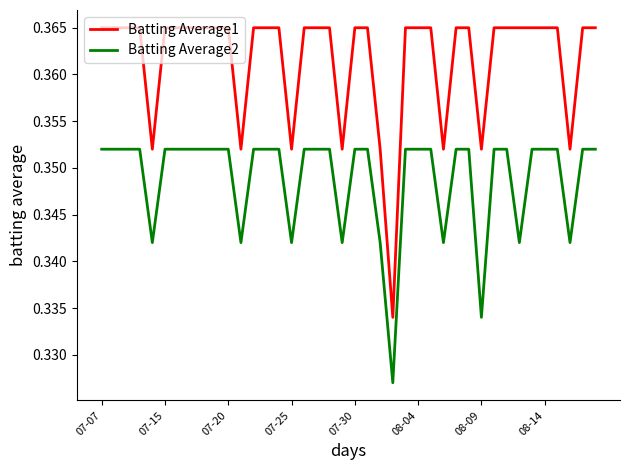

Rank the series by their average value, from lowest to highest.

Batting Average2, Batting Average1